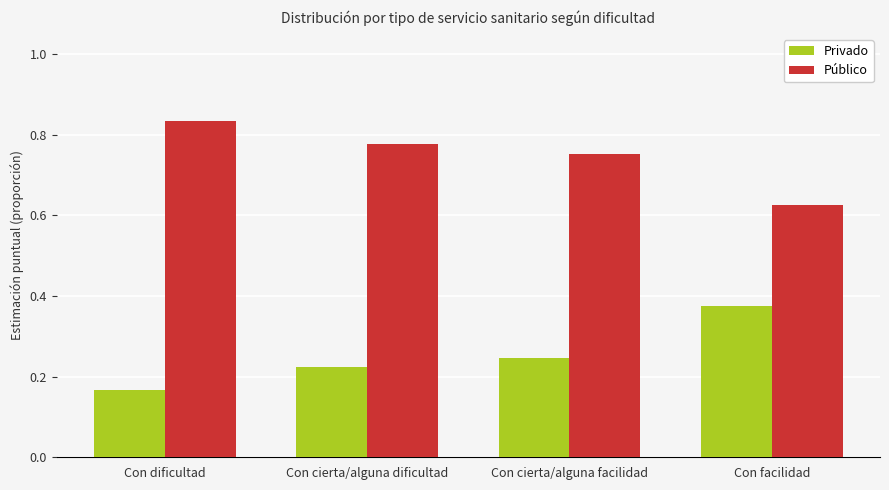

True or false: Público has a value of 1.4 at Con cierta/alguna dificultad.

False